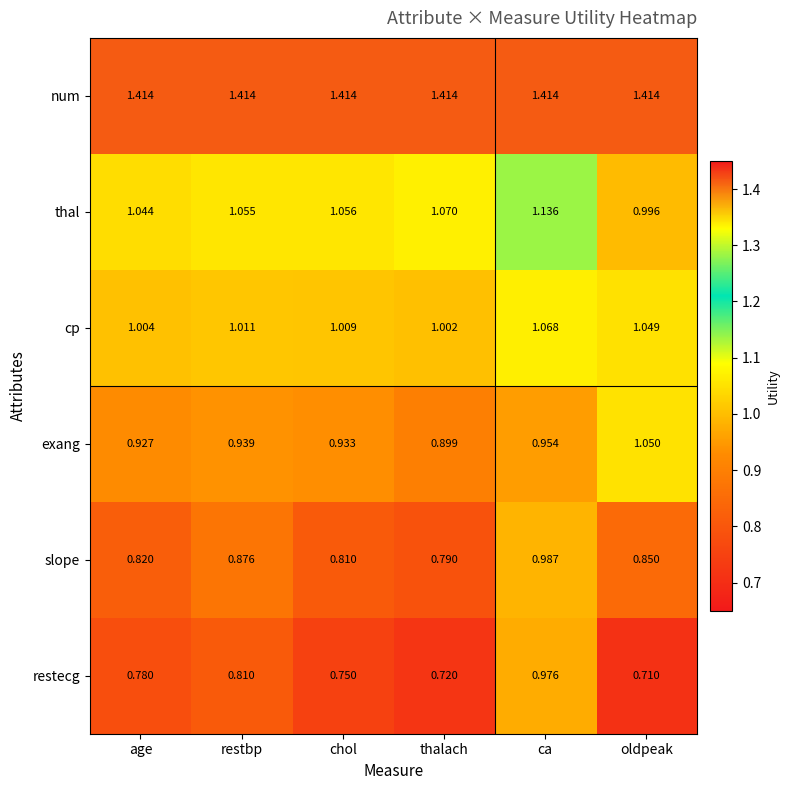

Where does the thal series first go above 1?

age